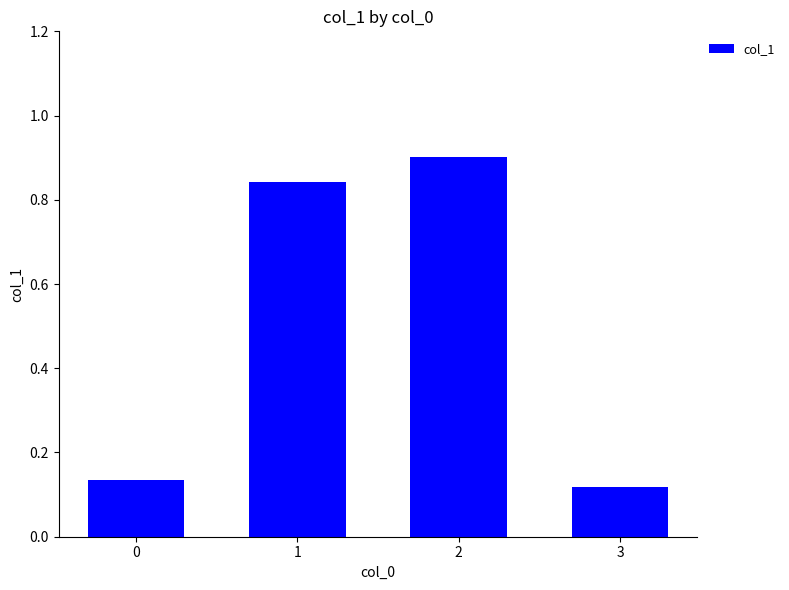

What is the maximum value shown in the chart?

0.9